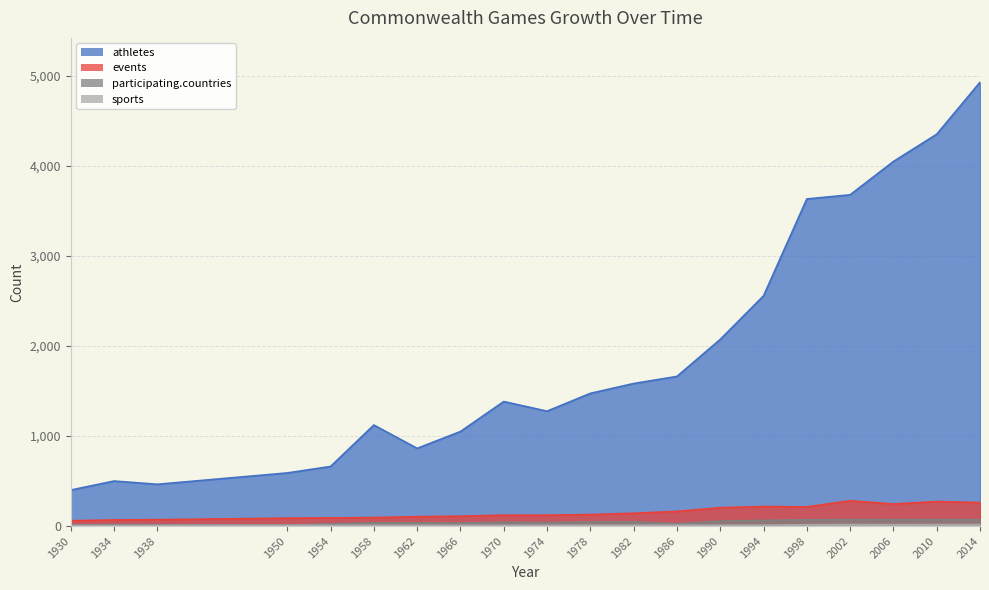

What is the sum of all participating.countries values?

853